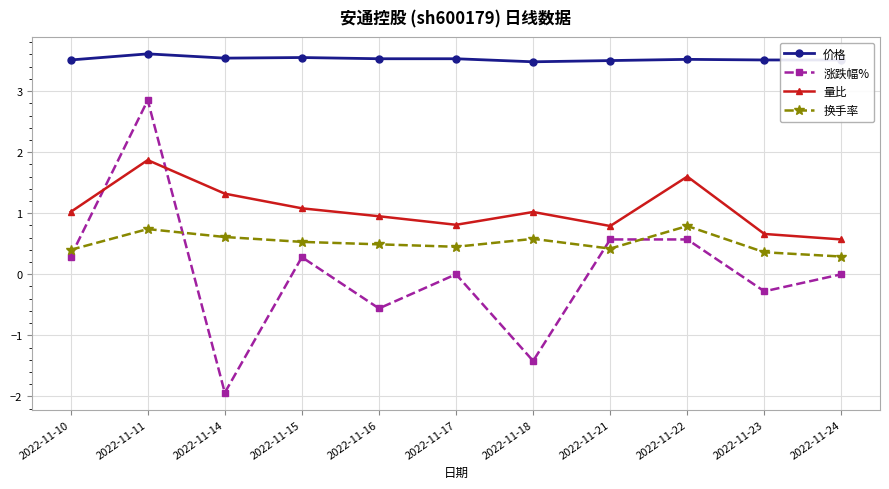

What is the maximum value shown in the chart?

3.6